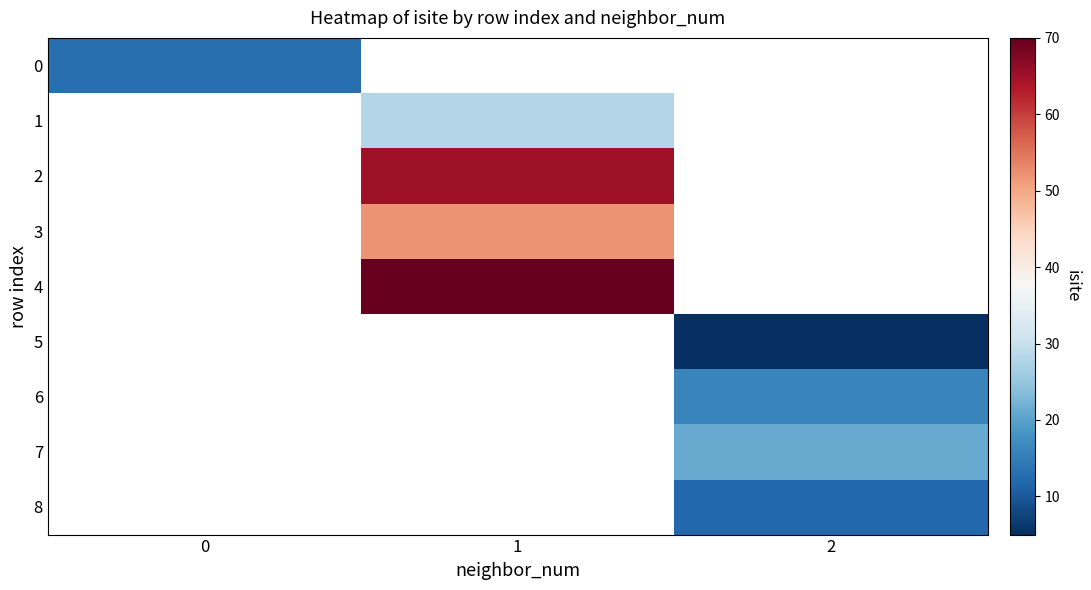

Is the value of 3 at 0 greater than the value of 1 at 1?

No